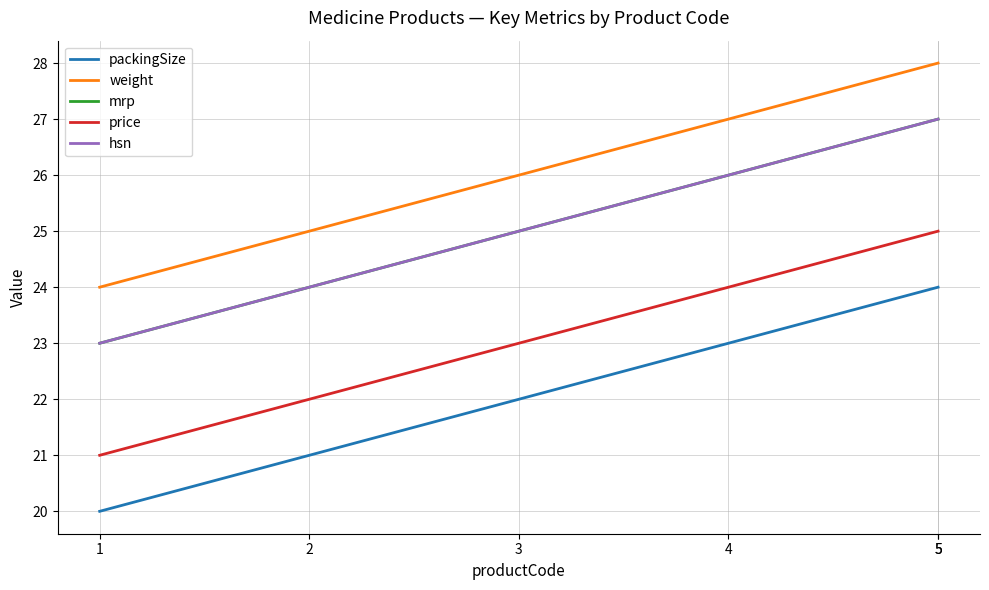

True or false: hsn and mrp intersect in this chart.

False